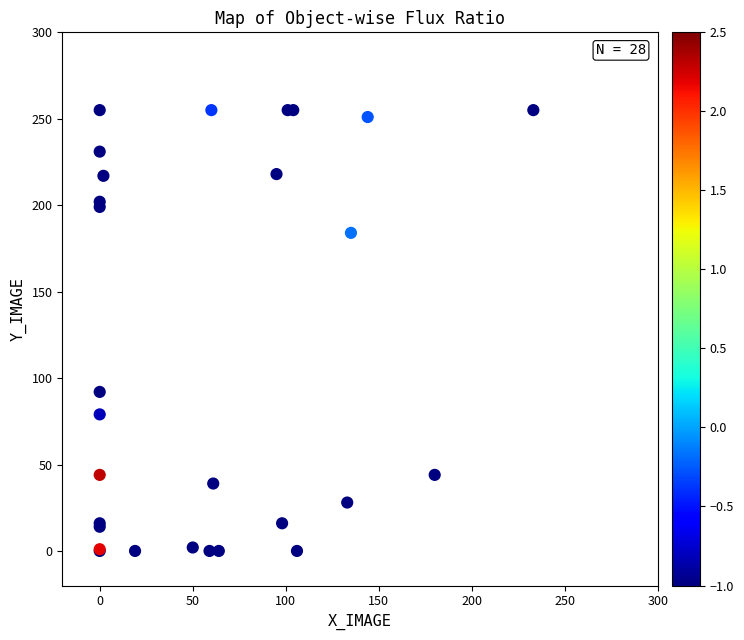

What Y value in the scatter plot is closest to 127?

92